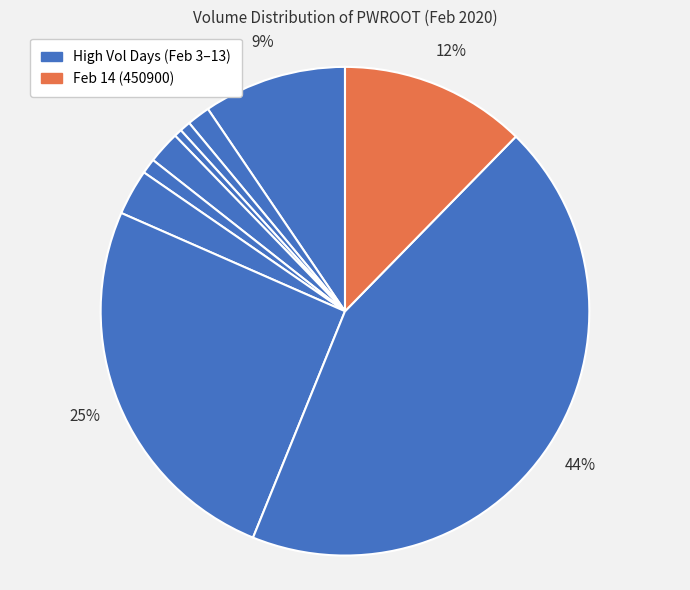

Which slice is the smallest?

2020-02-06